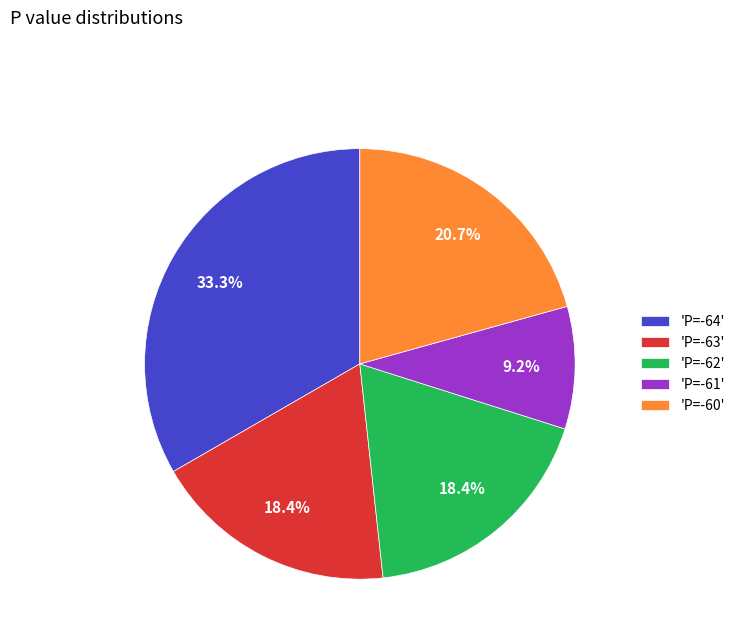

What percentage do 'P=-61' and 'P=-63' together represent?

27.6%